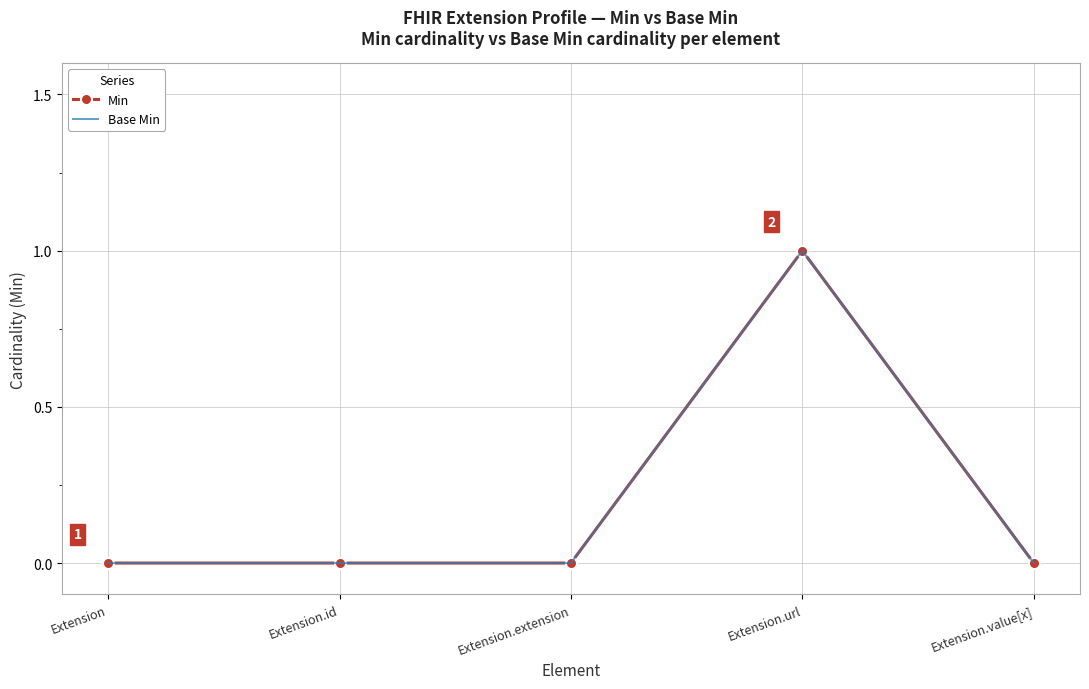

How many Base Min values are between 0 and 1?

5